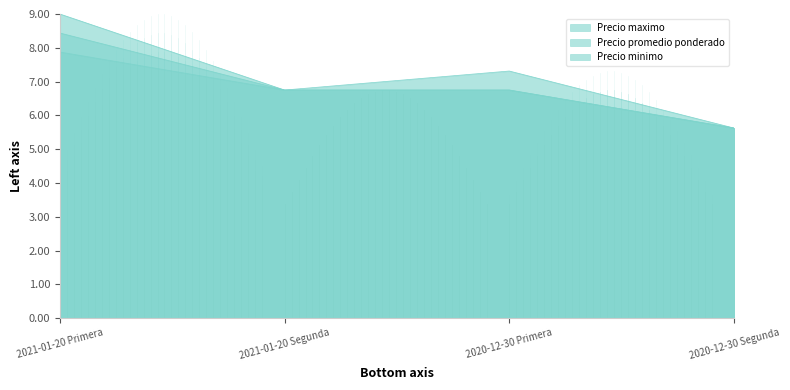

Where is Precio promedio ponderado nearest to the value 7?

2021-01-20 Segunda